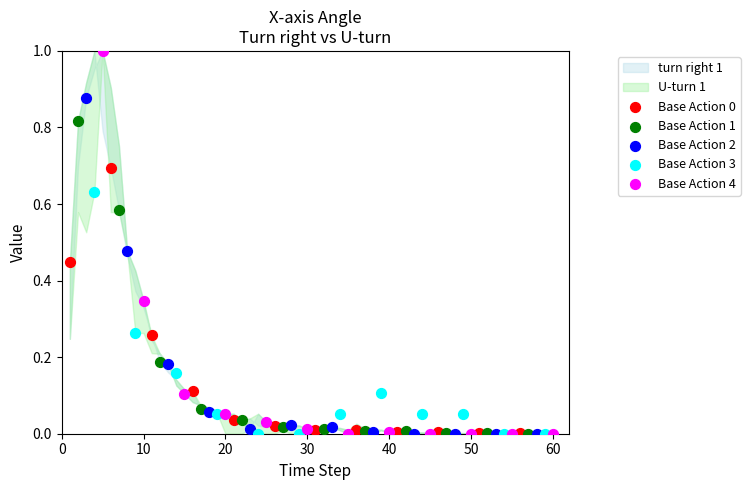

Which series has the widest spread of Y values?

Base Action 4